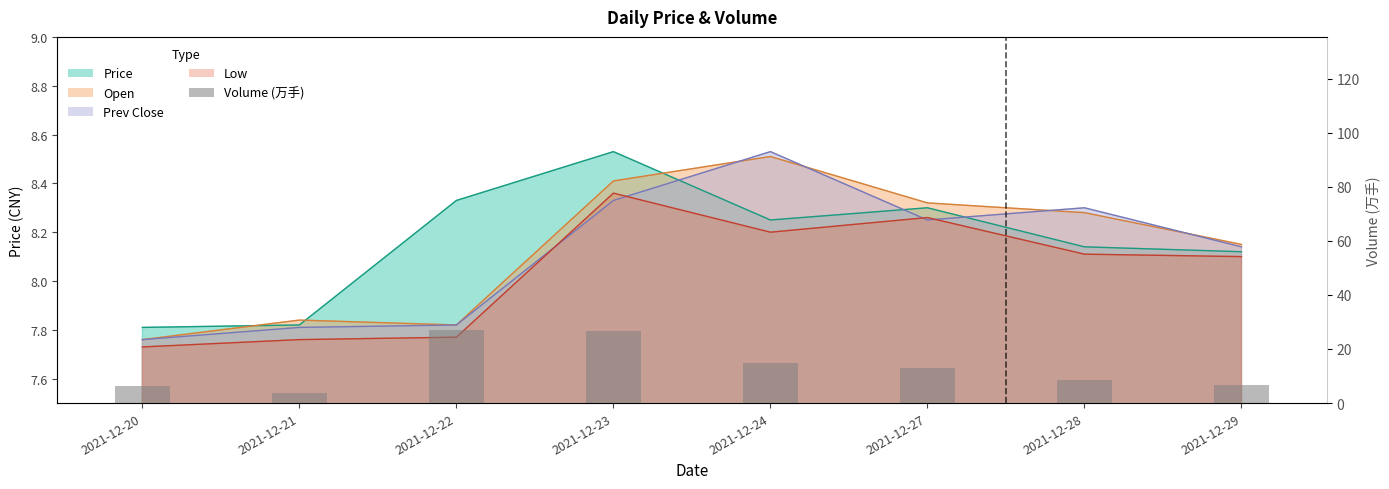

Reading right to left, what are all the values shown in this chart?

2021-12-29=6.5	2021-12-28=8.6	2021-12-27=13.0	2021-12-24=15.0	2021-12-23=26.6	2021-12-22=27.1	2021-12-21=3.8	2021-12-20=6.3